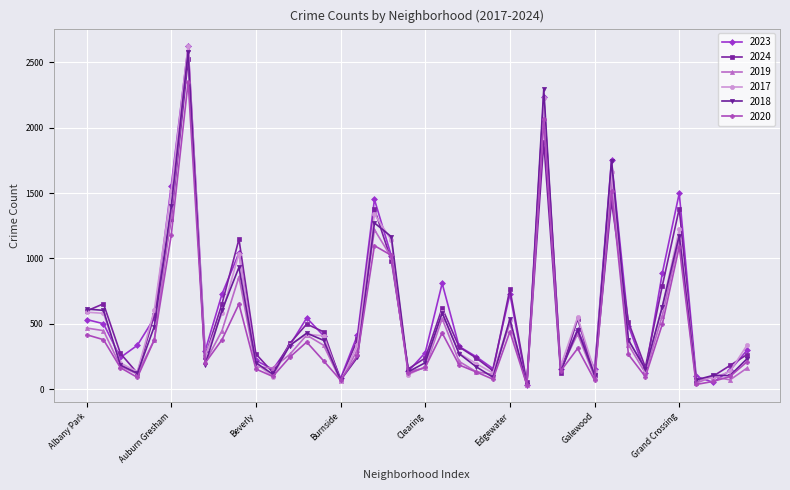

True or false: 2020 has more than 0 interior local peaks.

True